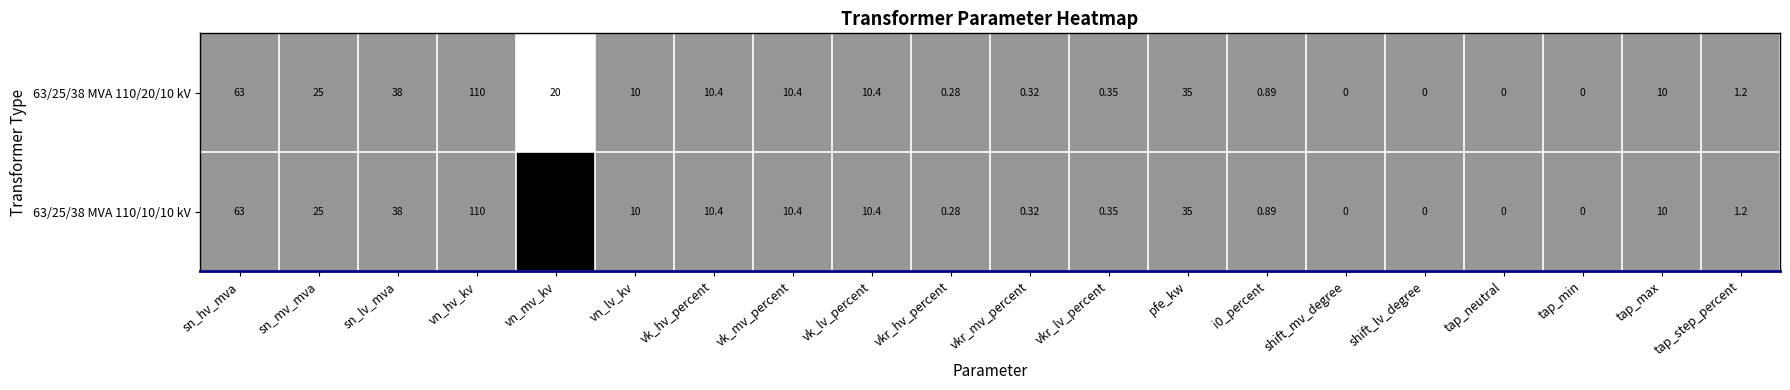

At which label does 63/25/38 MVA 110/20/10 kV first exceed 10?

sn_hv_mva